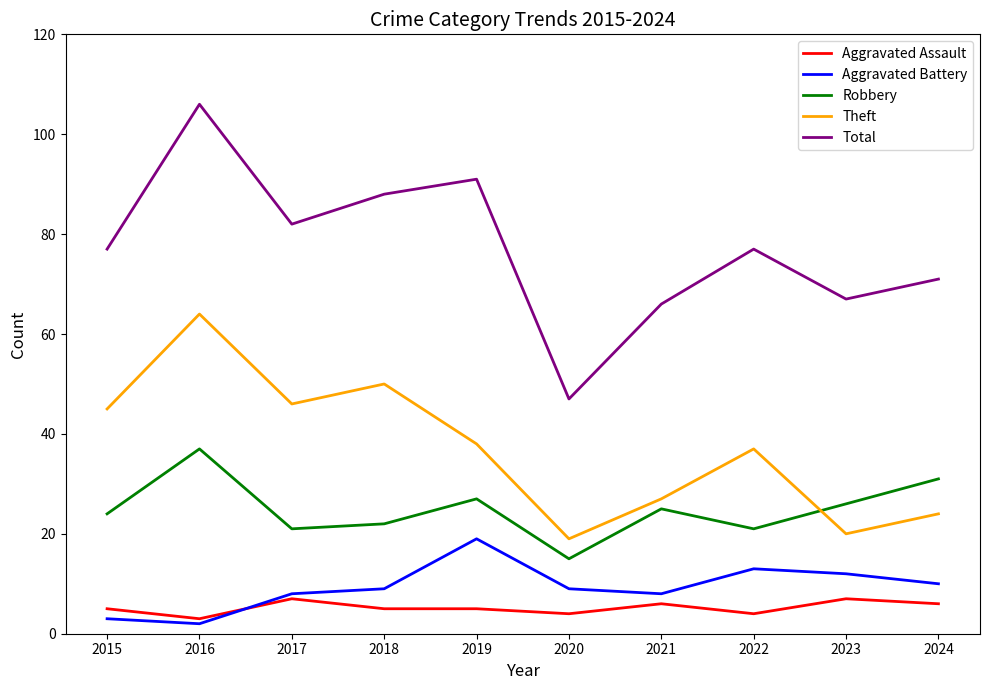

What are all the series names shown in the legend?

Aggravated Assault, Aggravated Battery, Robbery, Theft, Total